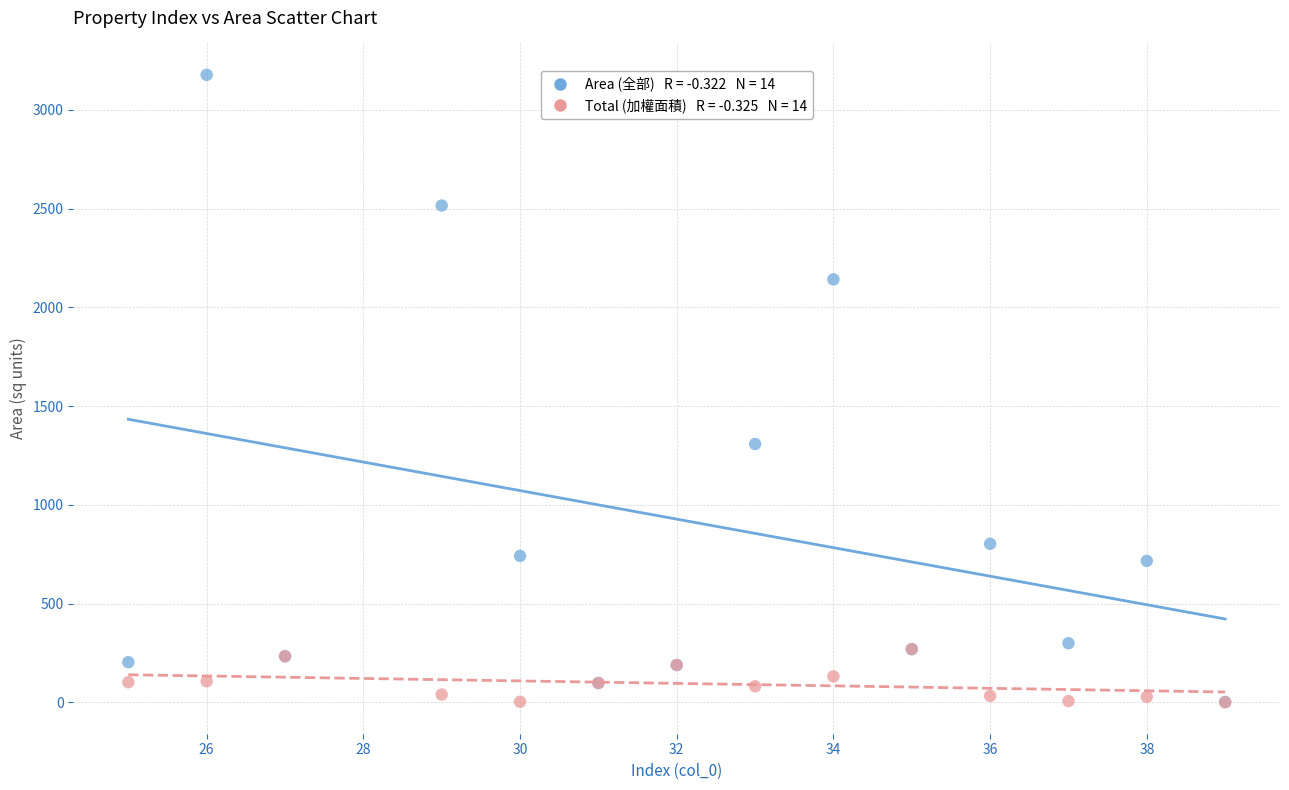

Across all series, what Y value is closest to 1589?

1308.5